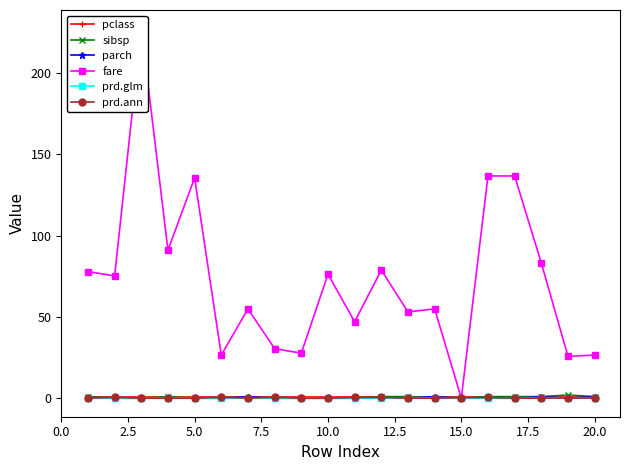

What are all the series names shown in the legend?

pclass, sibsp, parch, fare, prd.glm, prd.ann